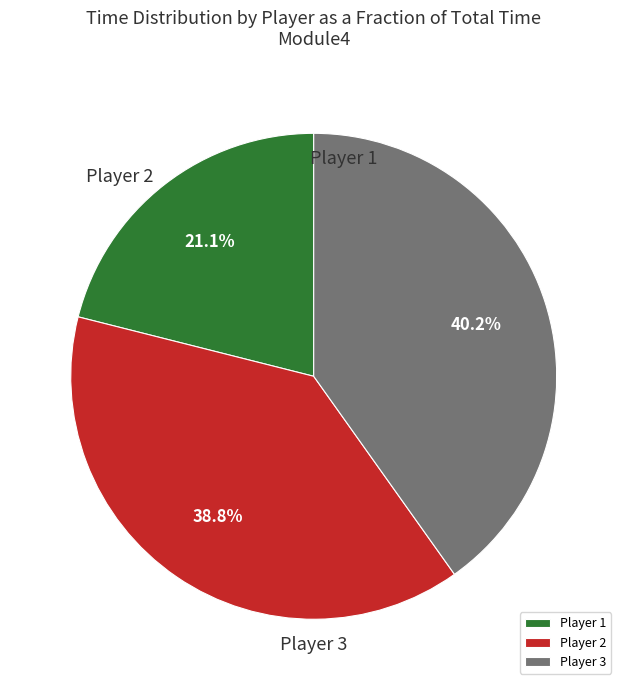

To the nearest percent, what is the average slice percentage?

33%